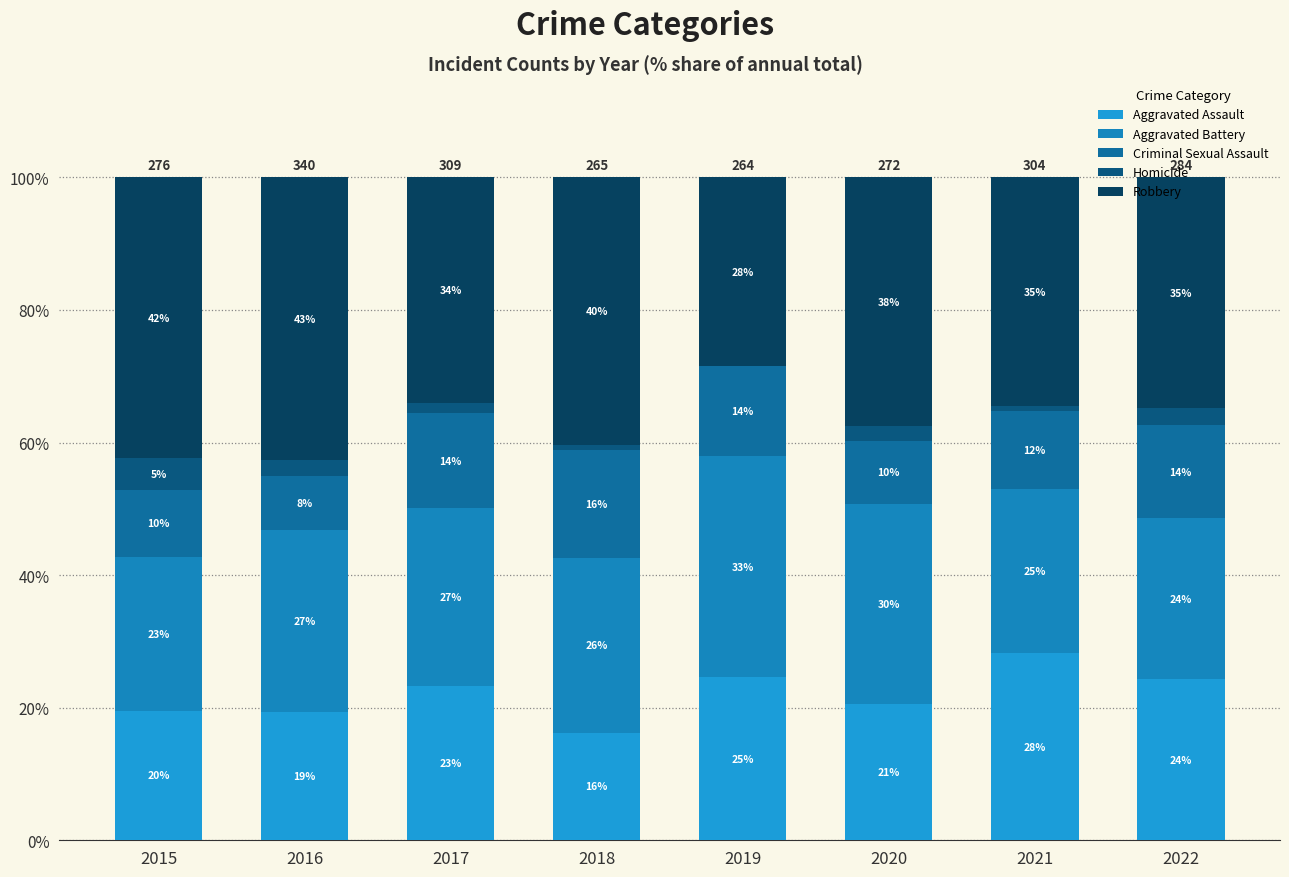

At which category is the sum across all series the highest?

2015